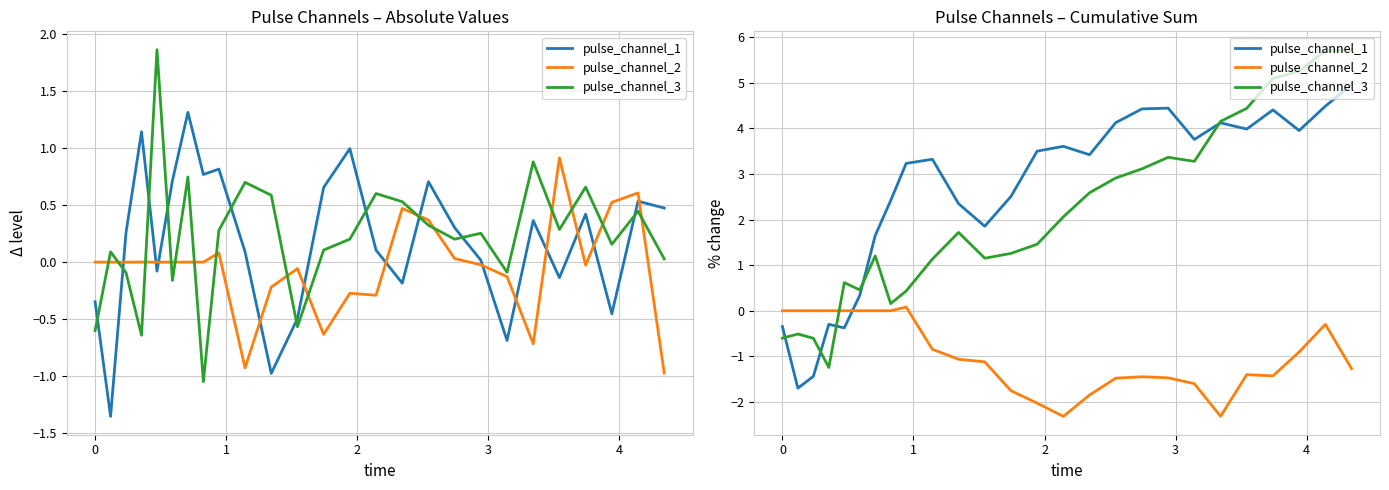

Reading left to right, what are all the values shown in this chart?

pulse_channel_1: -0.3	-1.7	-1.4	-0.3	-0.4	0.3	1.6	2.4	3.2	3.3	2.3	1.9	2.5	3.5	3.6	3.4	4.1	4.4	4.4	3.8	4.1	4.0	4.4	4.0	4.5	5.0
pulse_channel_2: -0.0	0.0	-0.0	0.0	0.0	0.0	0.0	0.0	0.1	-0.8	-1.1	-1.1	-1.8	-2.0	-2.3	-1.8	-1.5	-1.4	-1.5	-1.6	-2.3	-1.4	-1.4	-0.9	-0.3	-1.3
pulse_channel_3: -0.6	-0.5	-0.6	-1.2	0.6	0.5	1.2	0.2	0.4	1.1	1.7	1.2	1.3	1.5	2.1	2.6	2.9	3.1	3.4	3.3	4.2	4.4	5.1	5.2	5.7	5.7